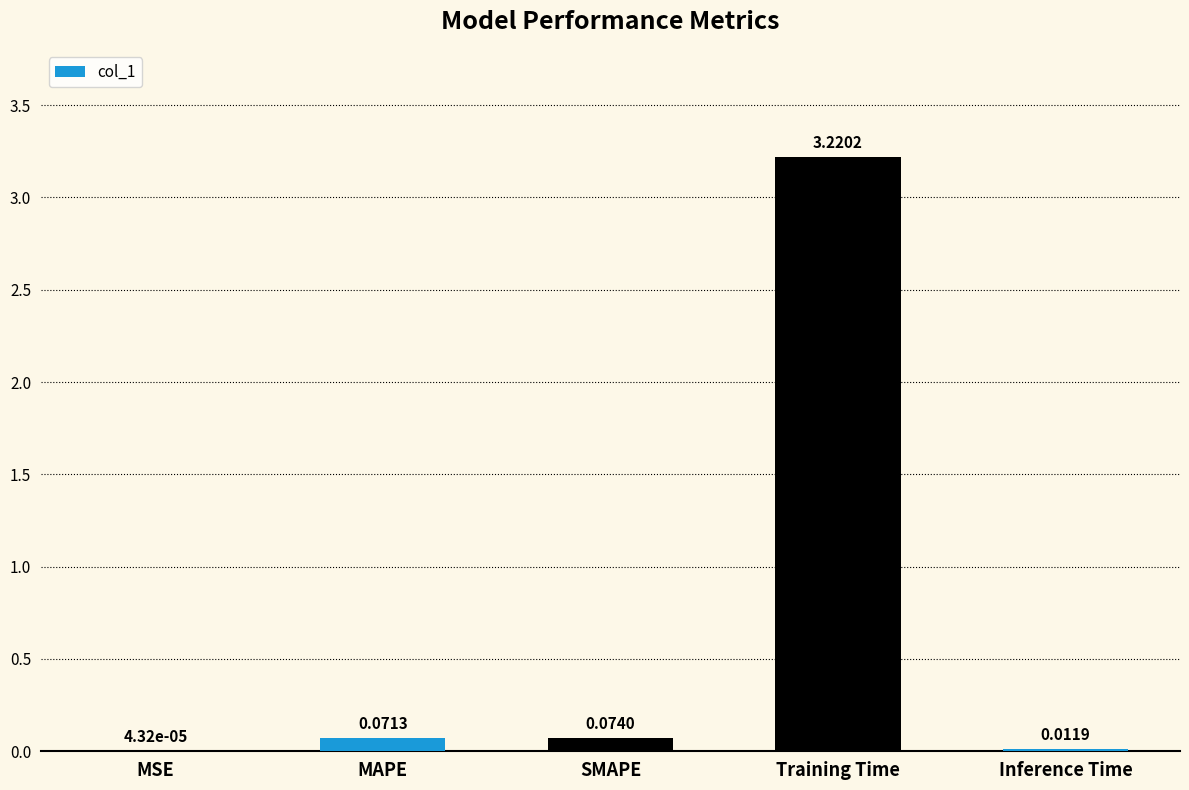

Which label corresponds to the largest value in the chart?

Training Time